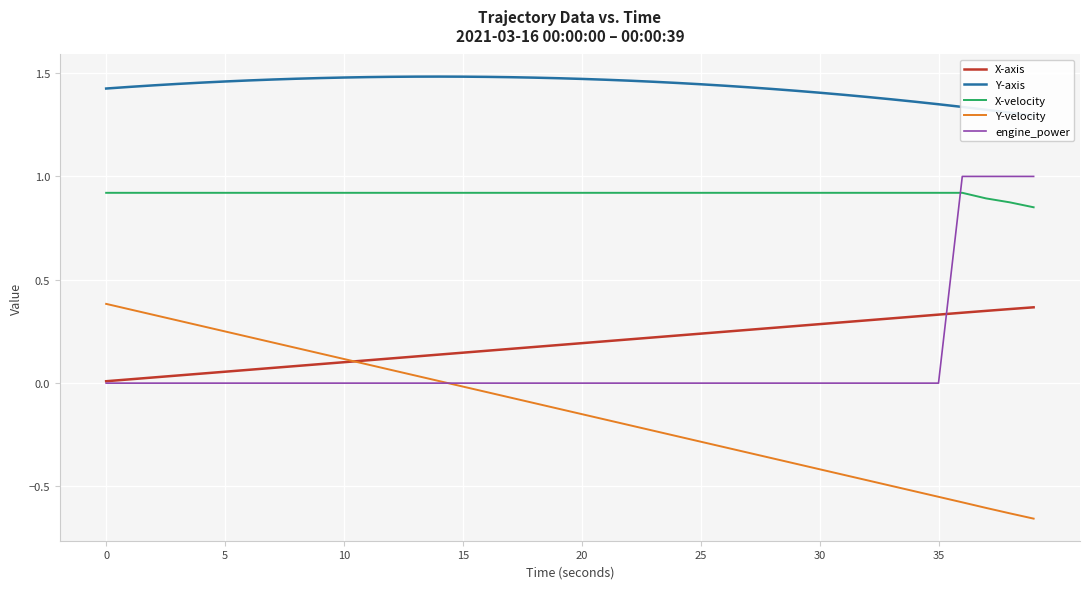

How many intersections are there between X-velocity and engine_power?

1